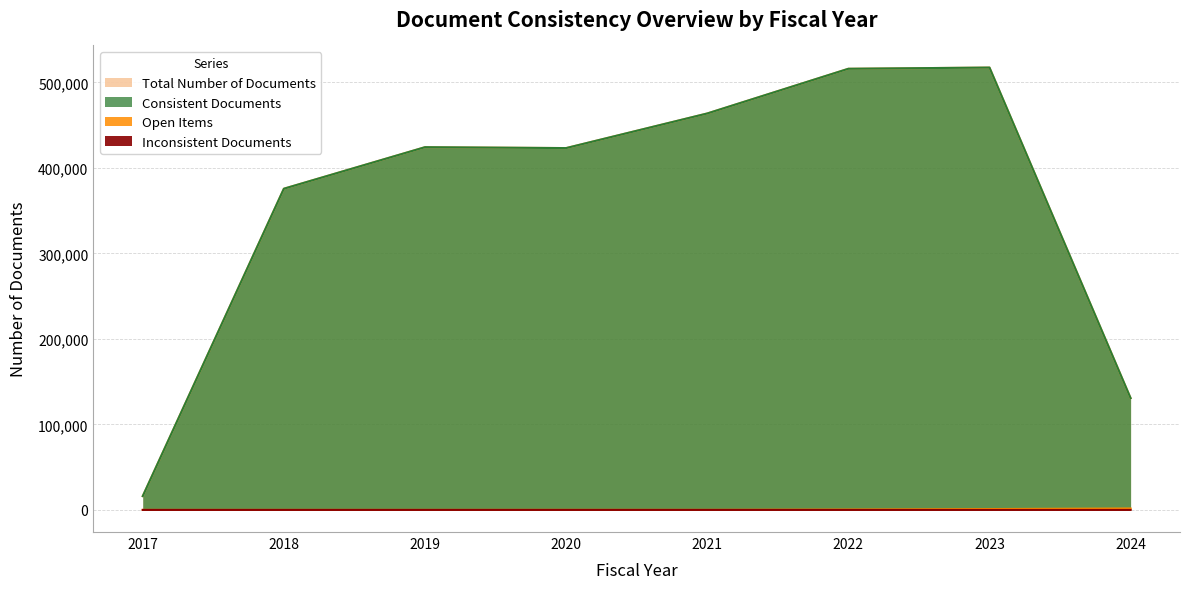

Which series changed the most between 2020 and 2024?

Total Number of Documents